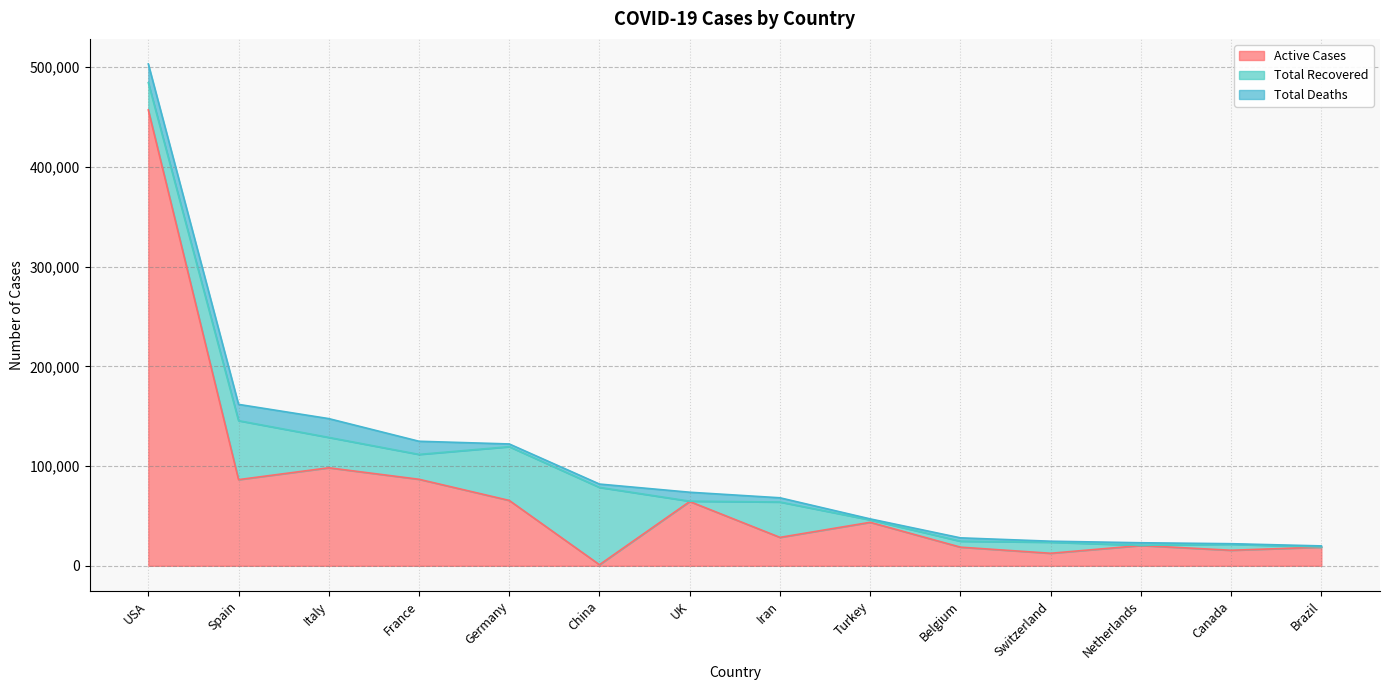

What is the average value of the Active Cases series?

72679